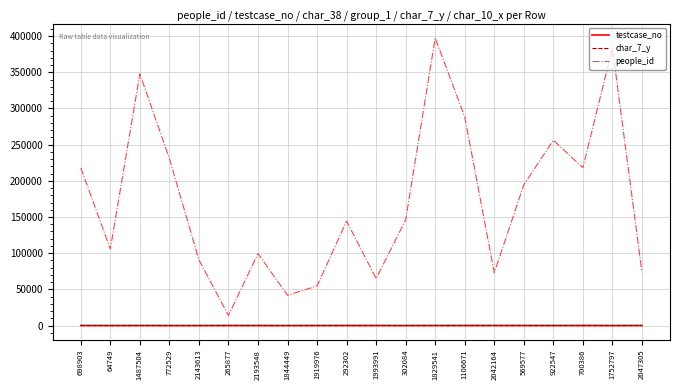

True or false: testcase_no and people_id intersect in this chart.

False